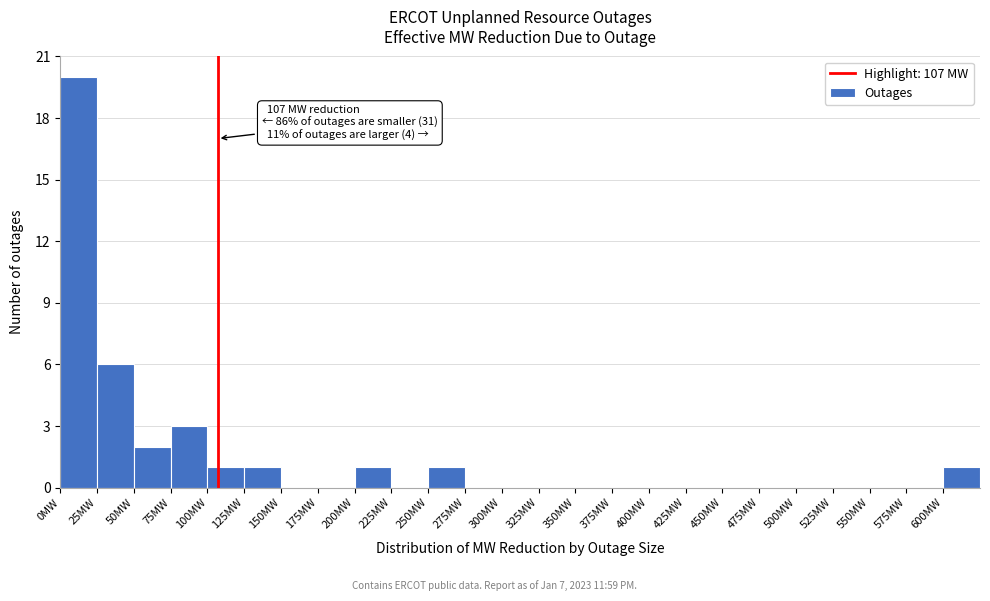

Over which range of the x-axis is the bar tallest?

0 to 25